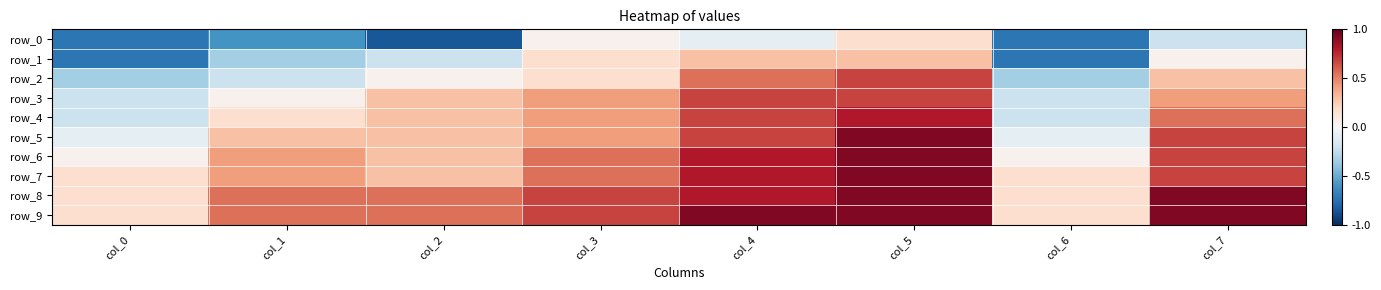

True or false: row_4 has a value of 0.4 at col_3.

True